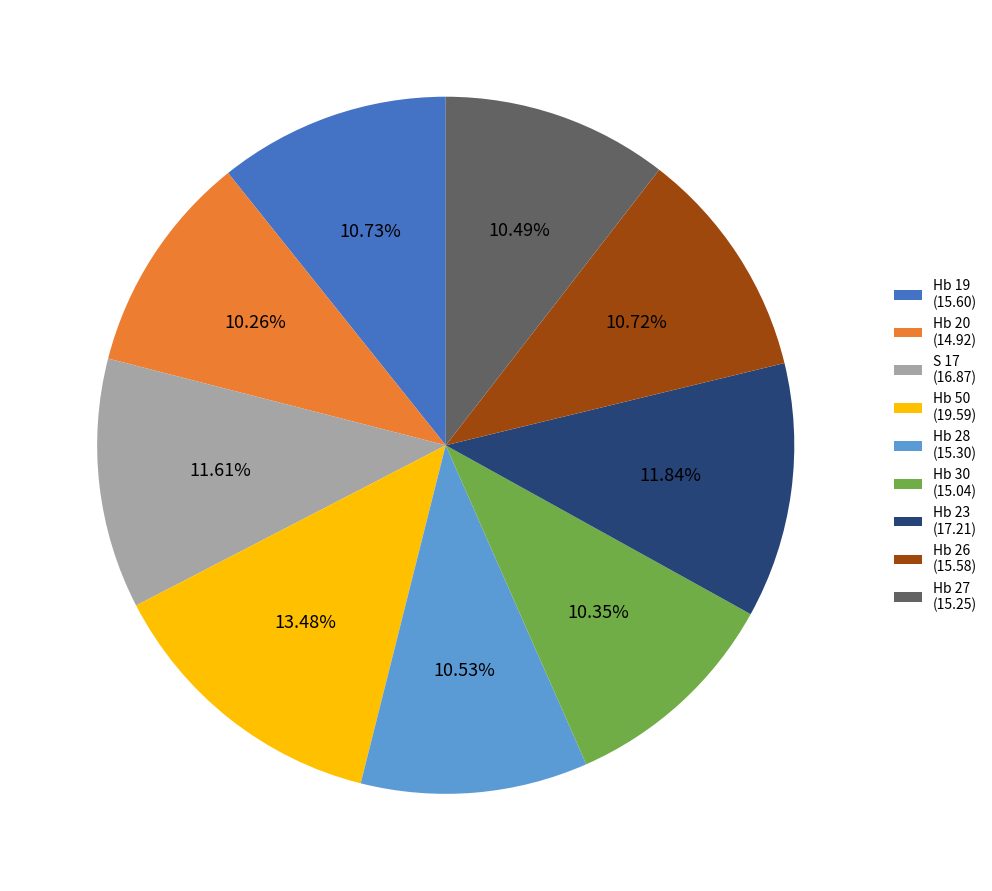

What is the ratio of the value at S 17 to the value at Hb 19?

1.1